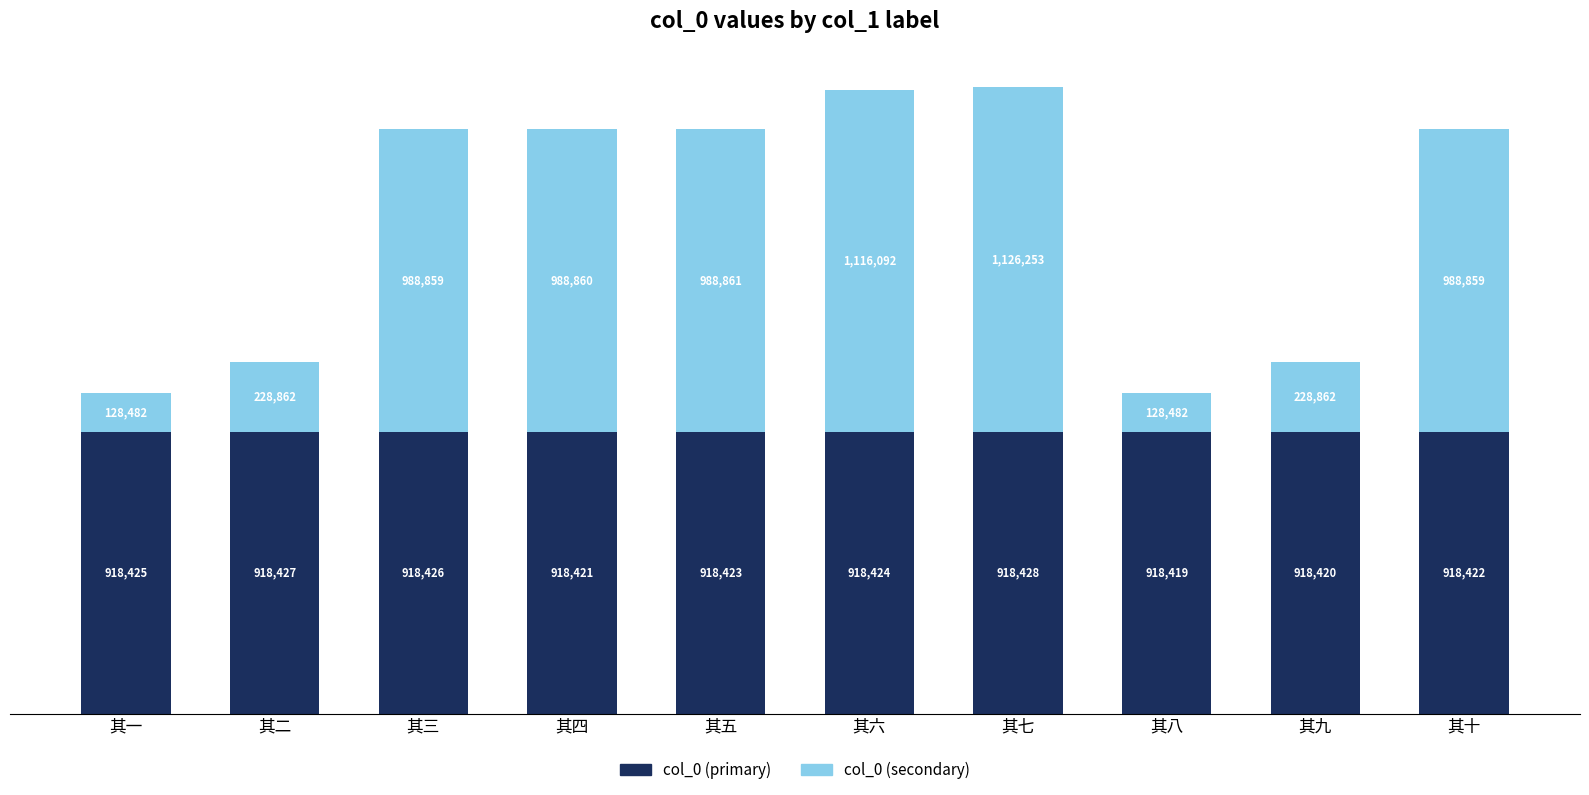

What is the label of the 2nd bar from the left?

其二